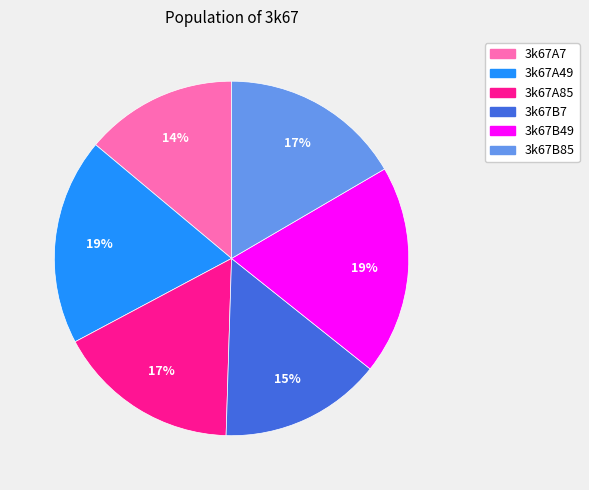

How many segments does this pie chart have?

6